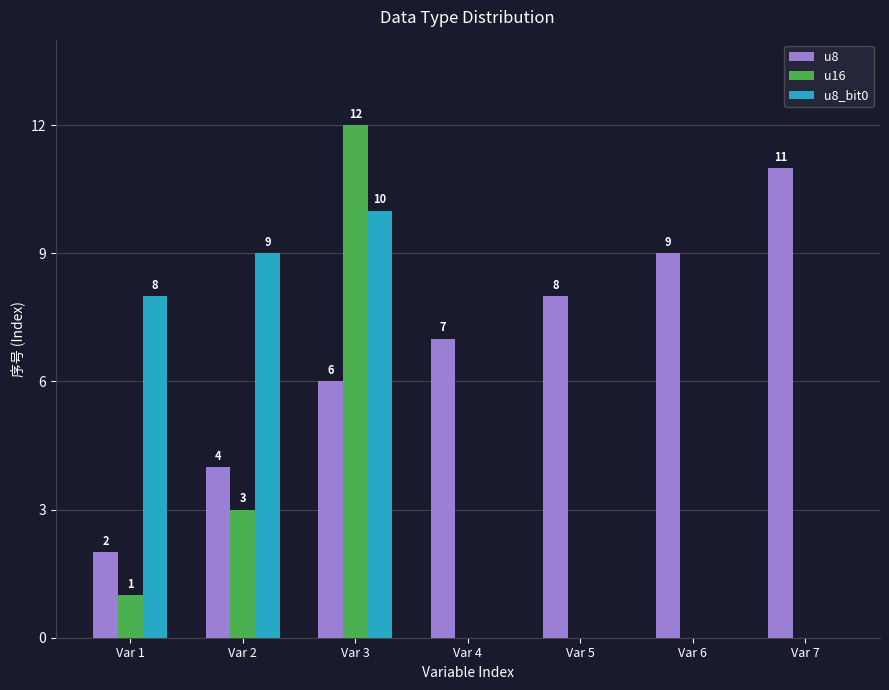

Reading left to right, transcribe all the data shown in this chart.

u8: Var 1=2	Var 2=4	Var 3=6	Var 4=7	Var 5=8	Var 6=9	Var 7=11
u16: Var 1=1	Var 2=3	Var 3=12	Var 4=0	Var 5=0	Var 6=0	Var 7=0
u8_bit0: Var 1=8	Var 2=9	Var 3=10	Var 4=0	Var 5=0	Var 6=0	Var 7=0